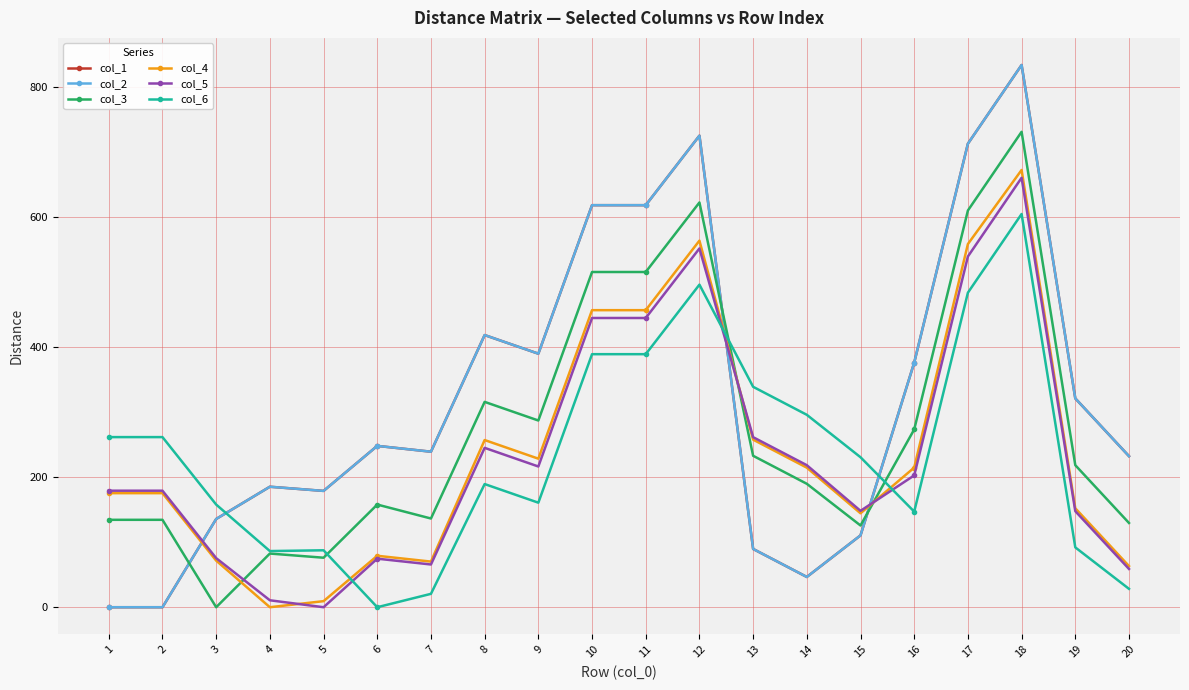

What is the value of the col_1 point at the 11th from the left?

618.1